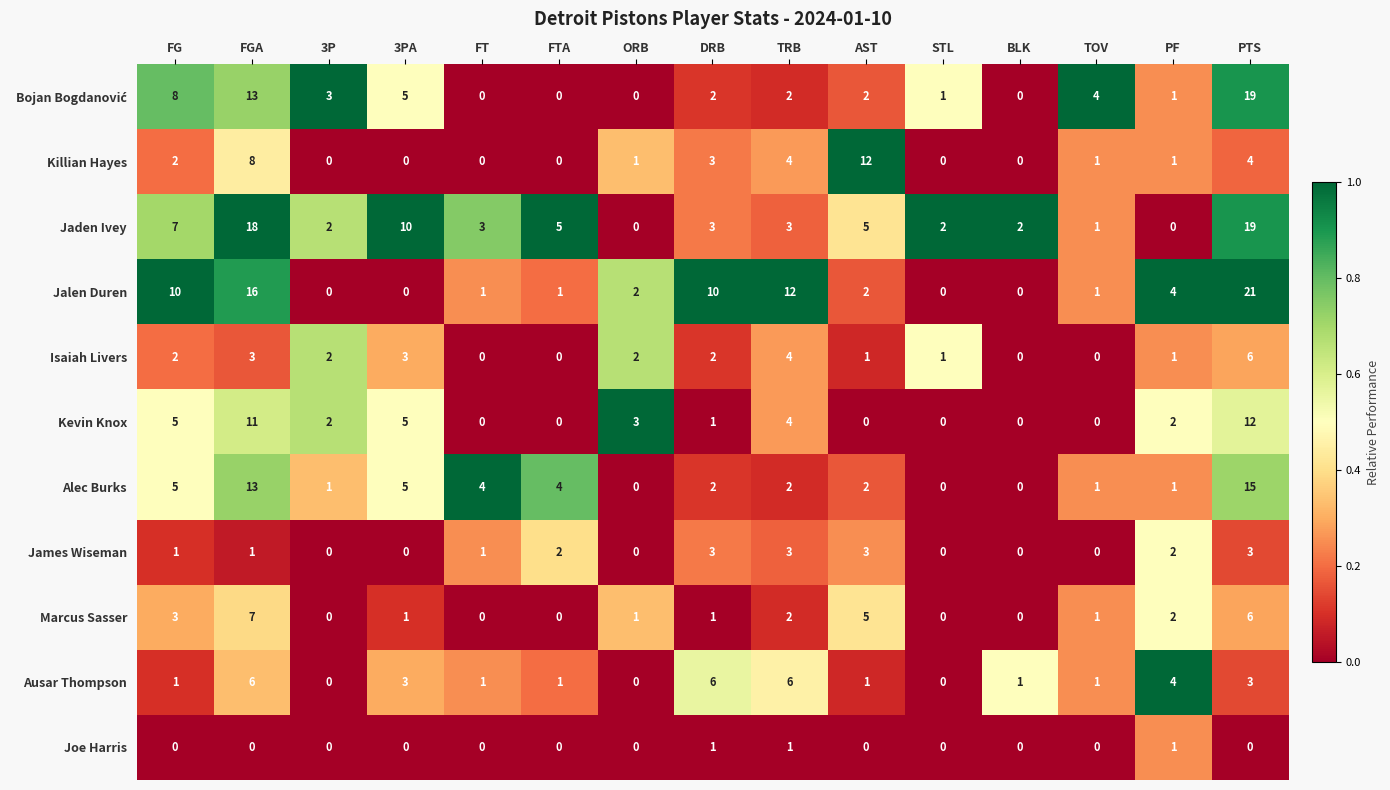

Is it true that Jaden Ivey equals 5 at FTA?

True